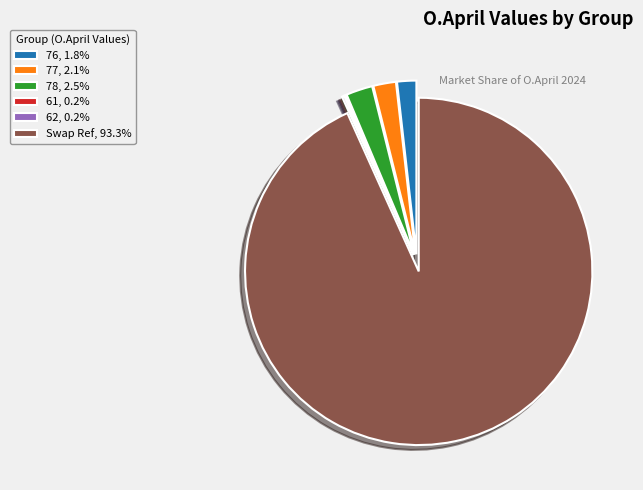

Which has a higher value, Swap Ref or 78?

Swap Ref